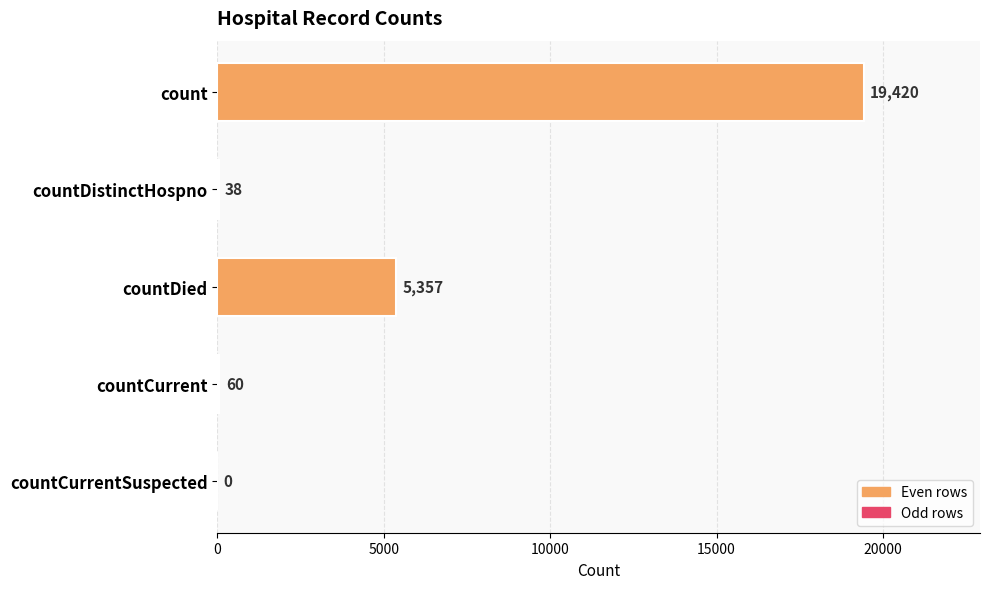

The chart shows a value of 30143 at count. True or false?

False